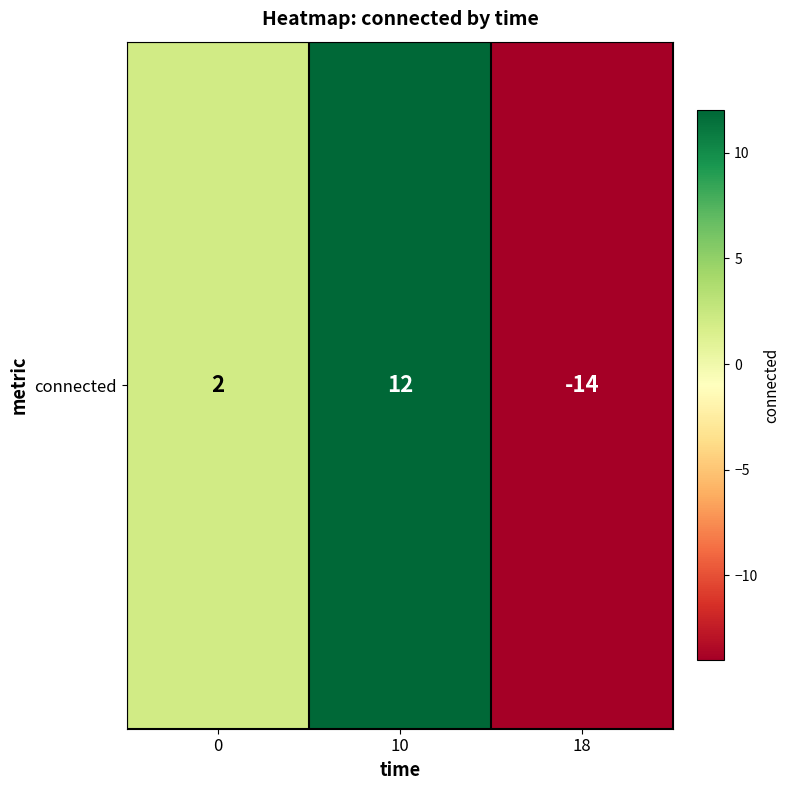

Which has a higher value, 10 or 18?

10